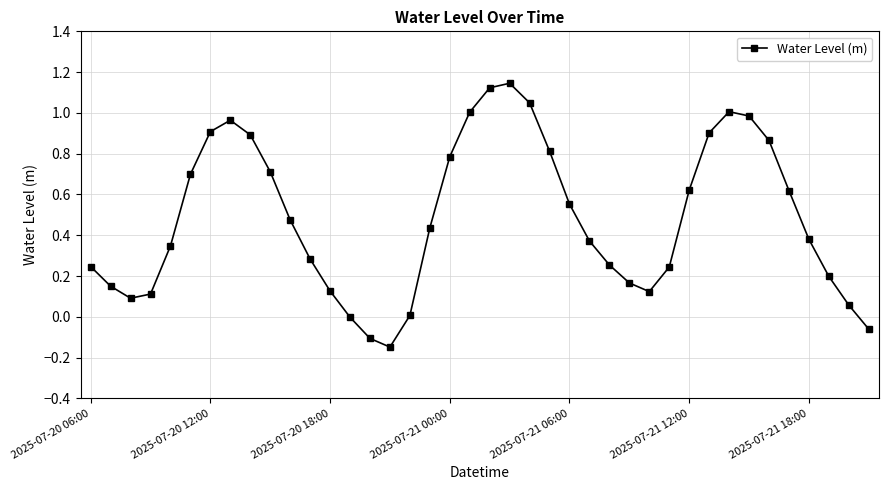

What is the difference between the second highest and minimum values?

1.3